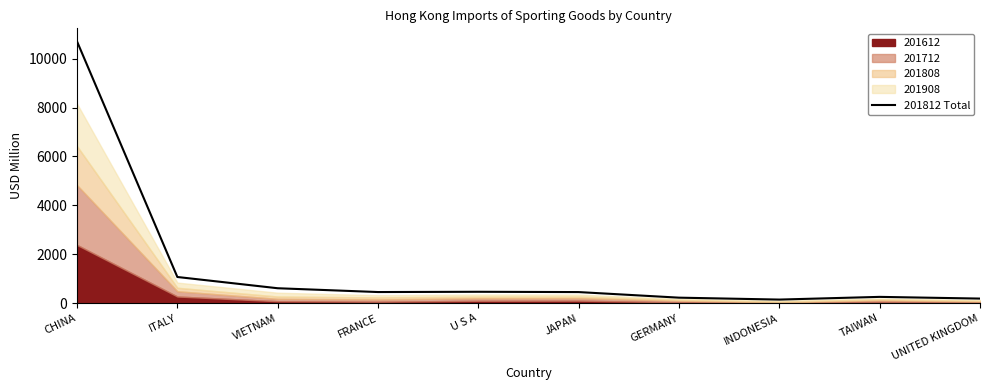

What position from the right is INDONESIA?

3